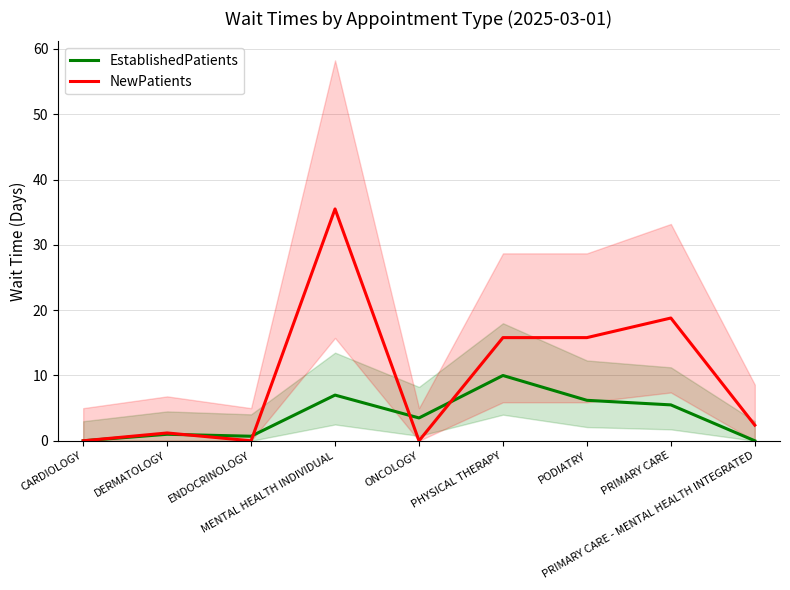

Where is EstablishedPatients nearest to the value 5?

PRIMARY CARE